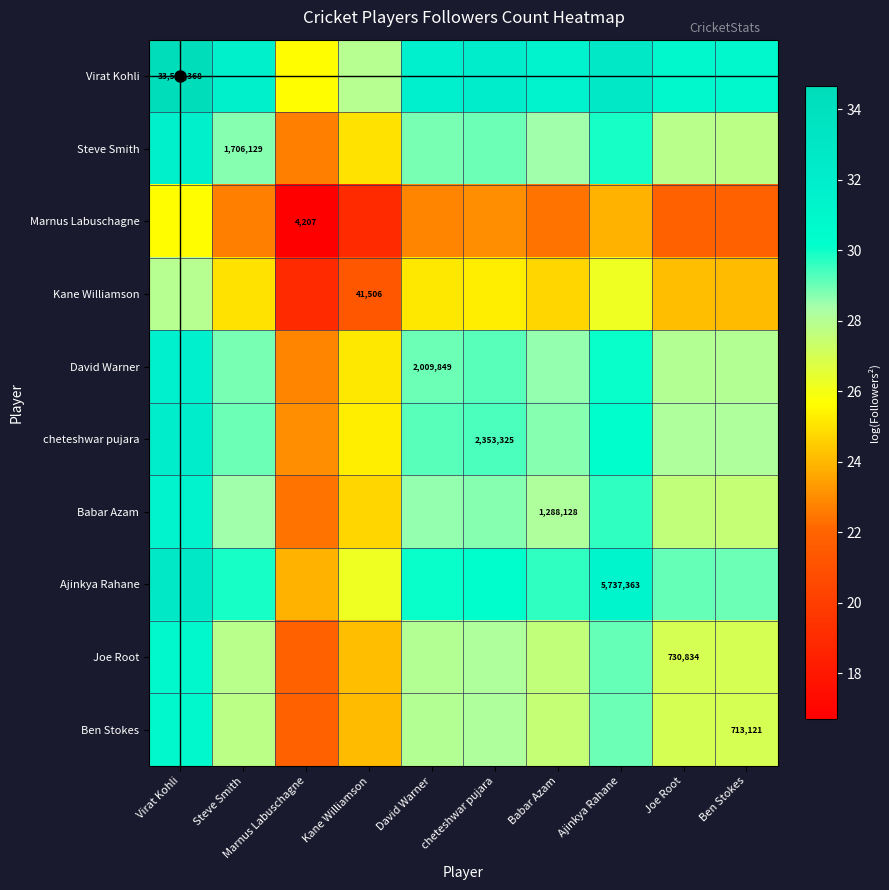

At which category is the sum across all series the highest?

Virat Kohli